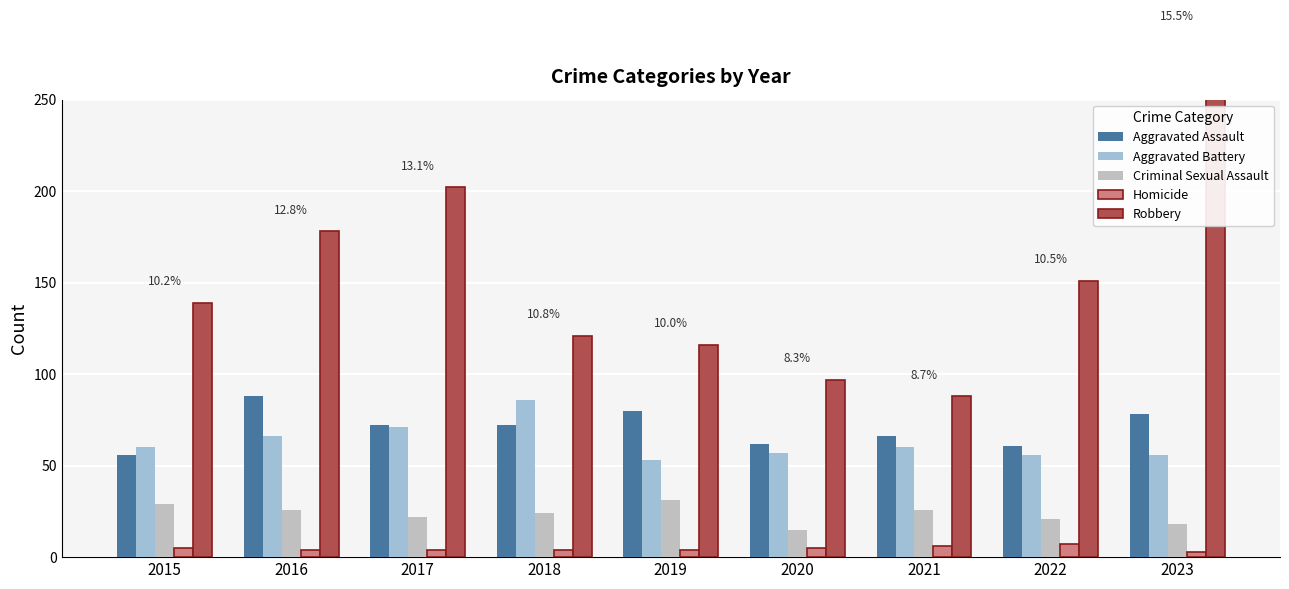

How many bars are there in total?

45